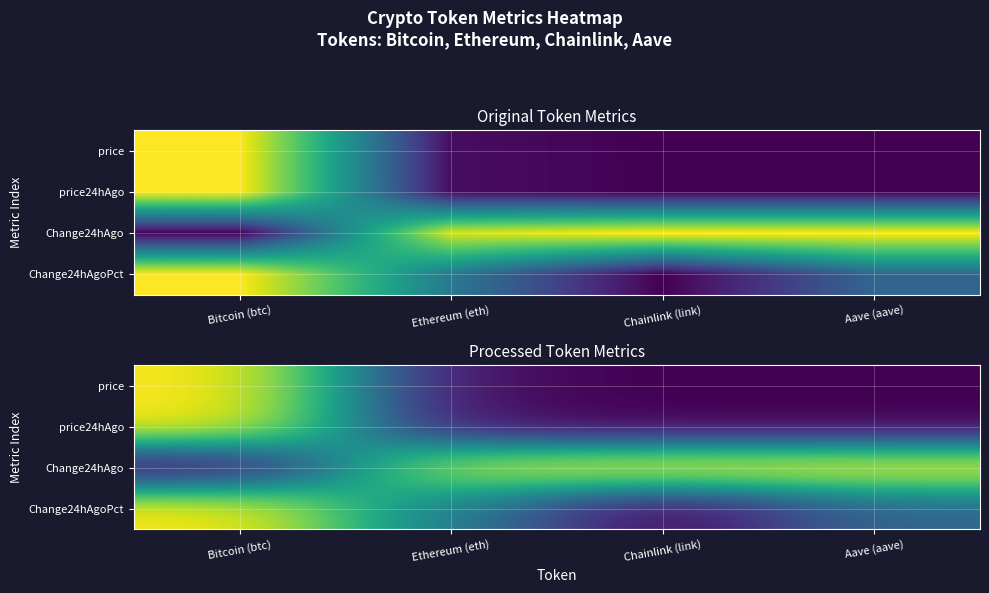

Which series has the widest spread of values?

price